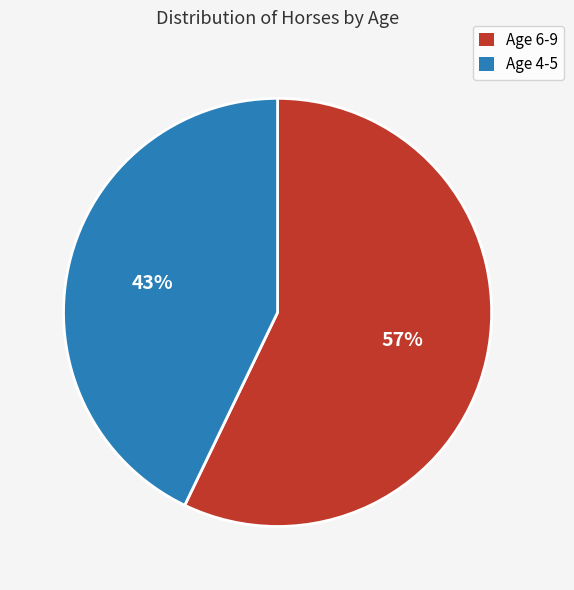

Is there a majority slice in this chart?

Yes